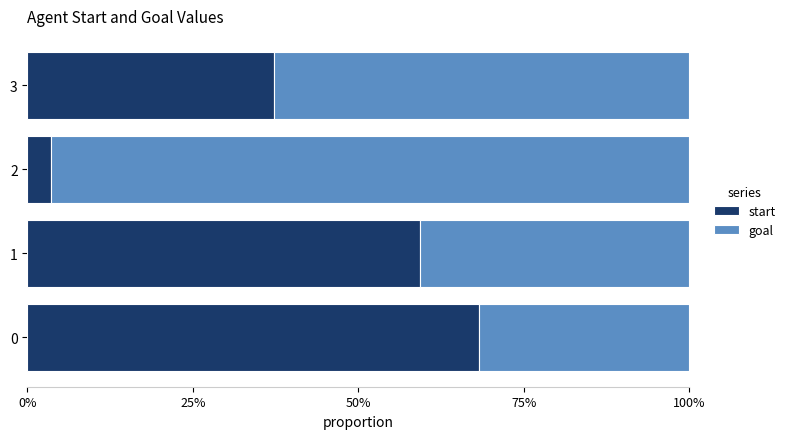

Rank the series by their maximum value, from highest to lowest.

goal, start